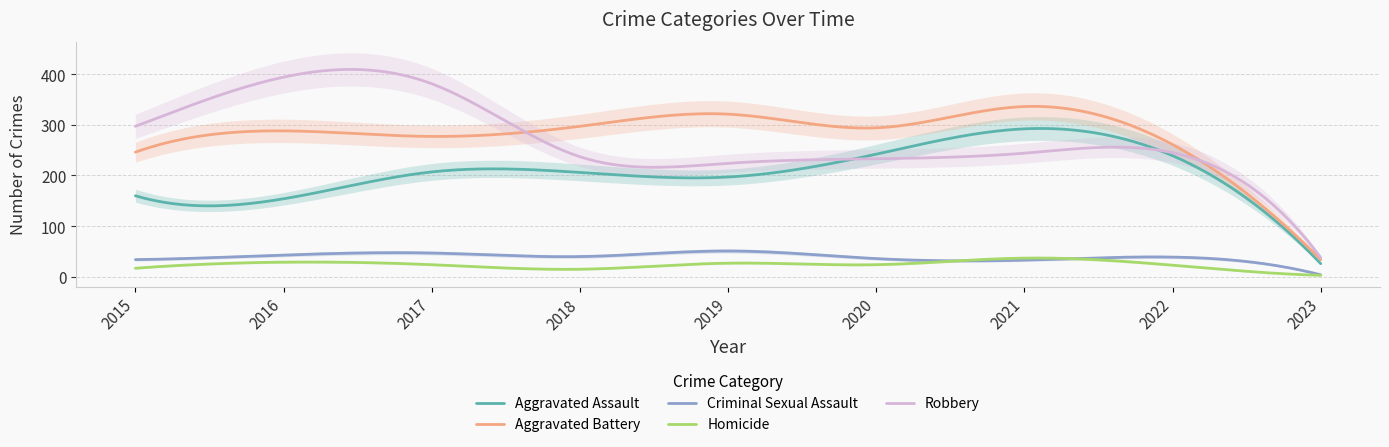

What is the sum of the Robbery values at 2019 and 2022?

469